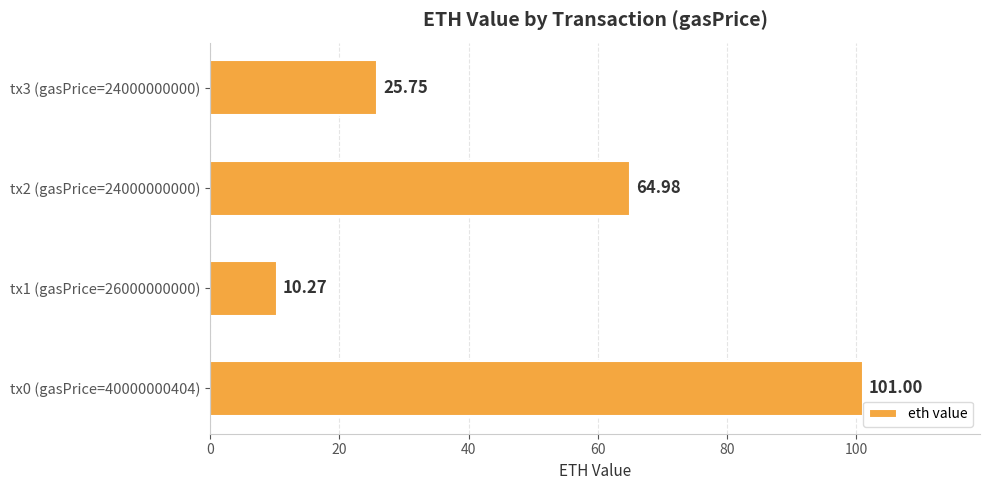

What is the maximum value shown in the chart?

101.0